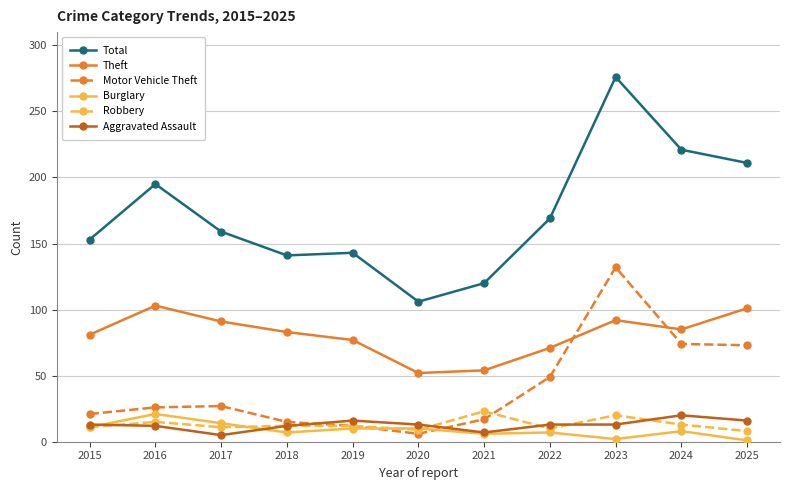

Read the Burglary value at 2016.

21